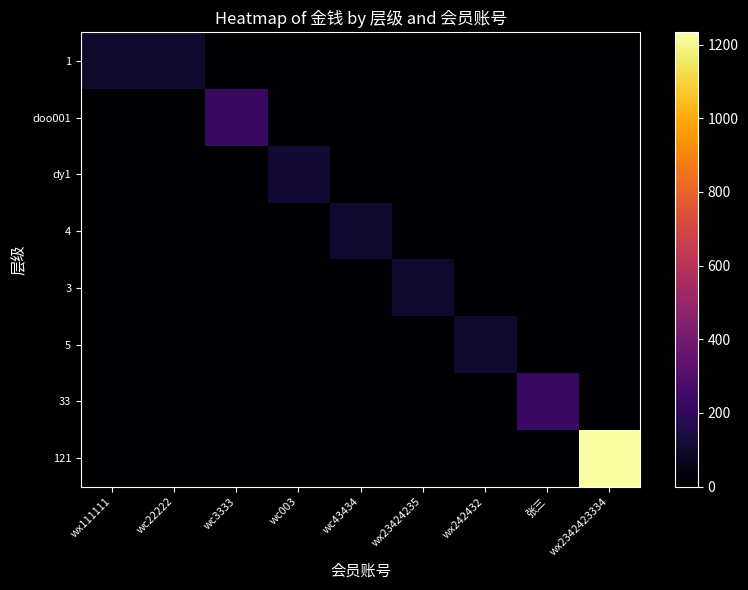

How many categories are shown in the chart?

9